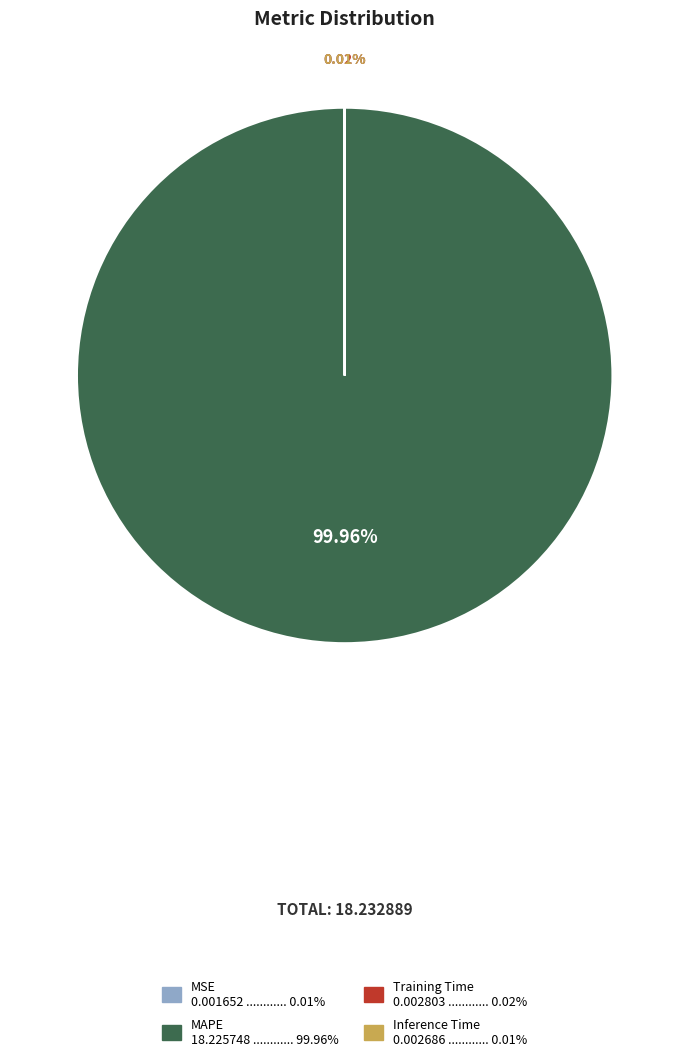

Does MAPE 18.225748 ............ 99.96% represent more than half of the total?

Yes